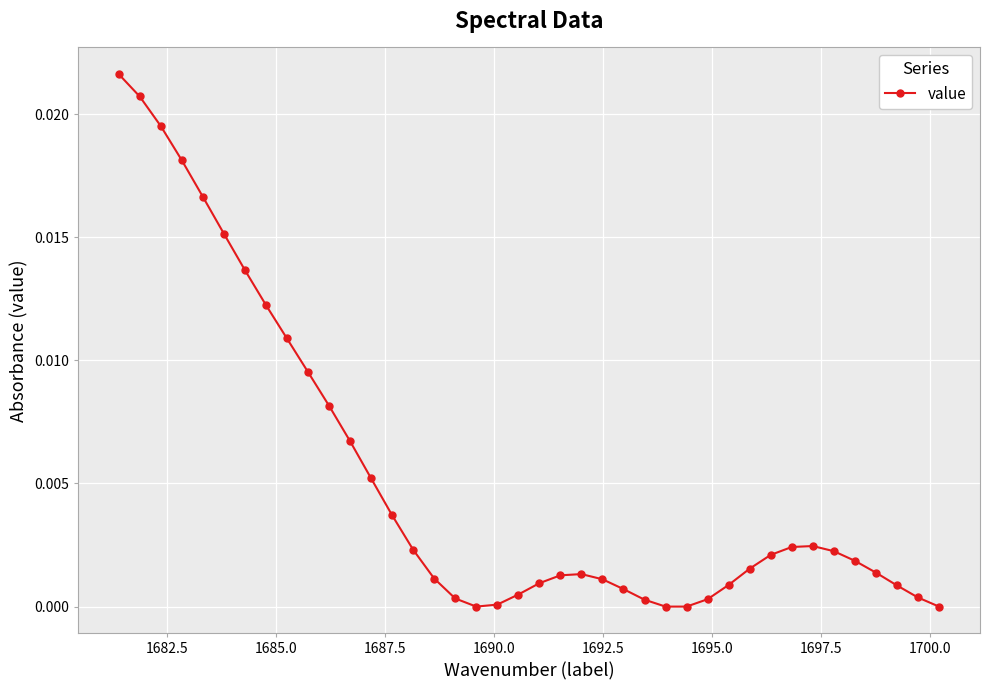

How many interior local valleys (lower than both neighbors) does the data have?

1